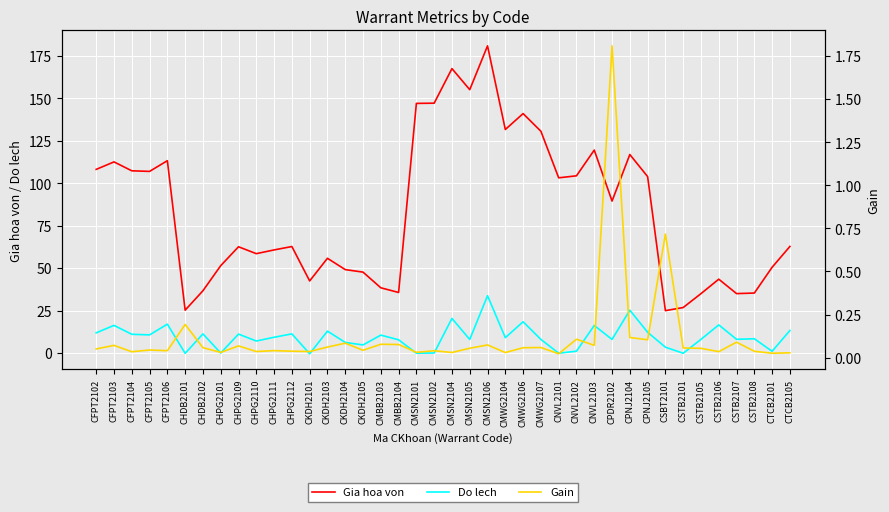

True or false: Do lech has a value of 0.6 at CTCB2101.

False